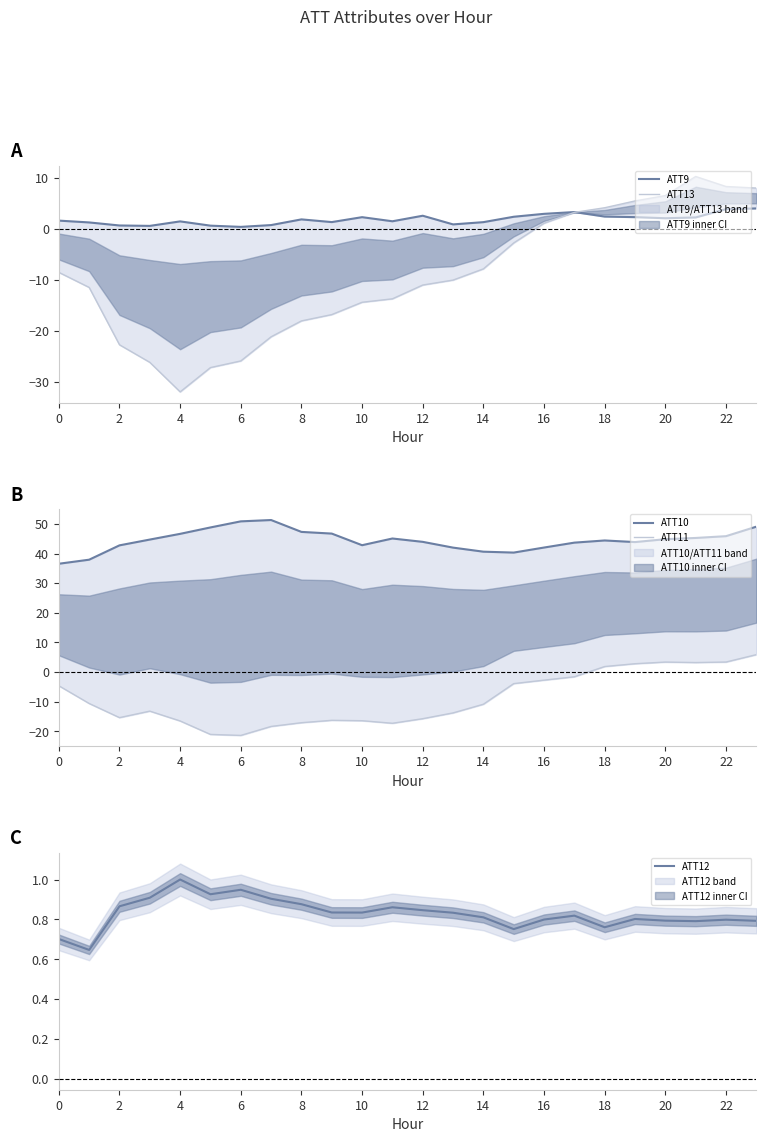

True or false: ATT12 has a value of 1.2 at 22.

False